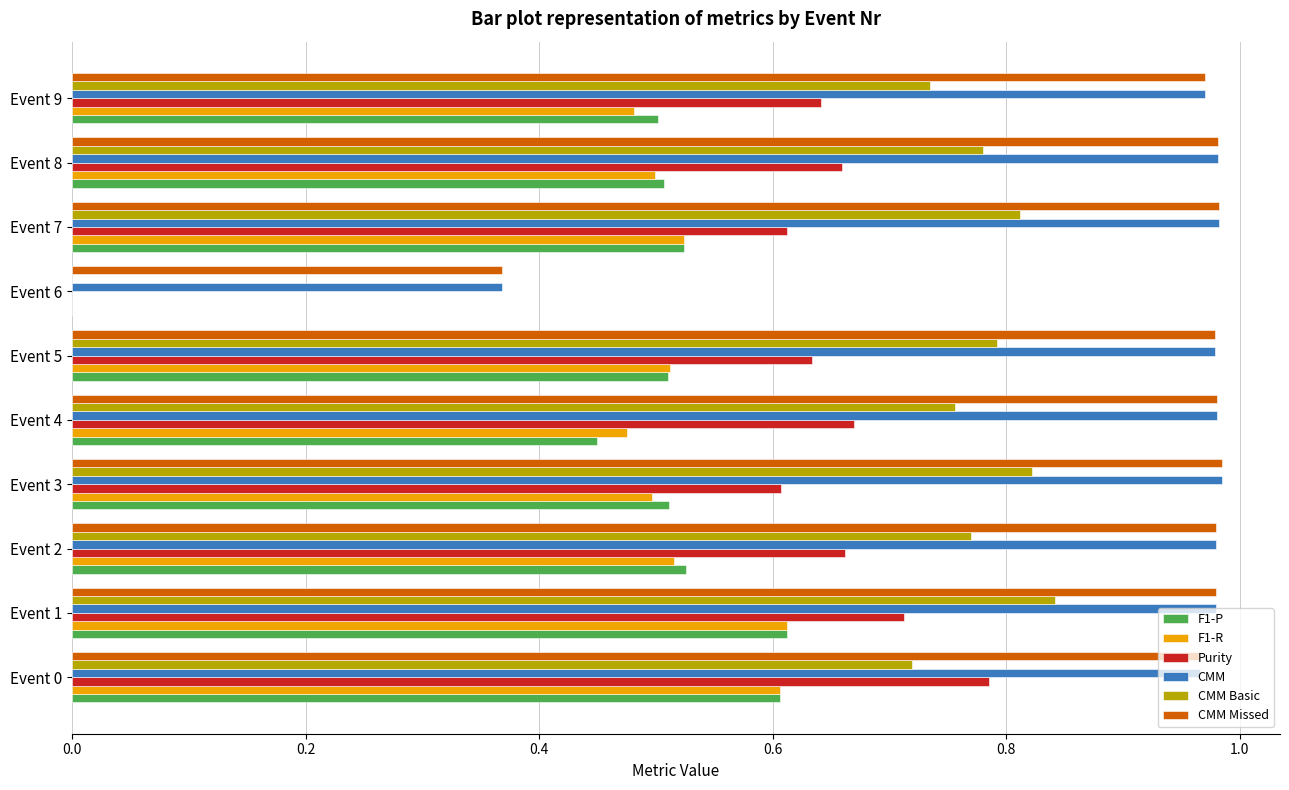

Is the value of Purity at Event 5 greater than the value of CMM Missed at Event 0?

No